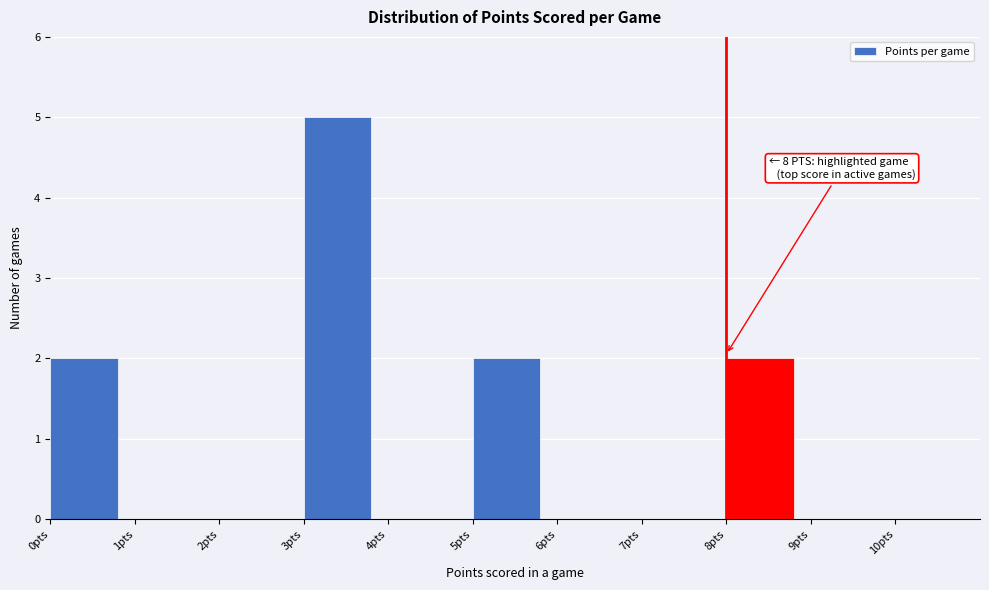

Over which range of the x-axis is the bar tallest?

3 to 4